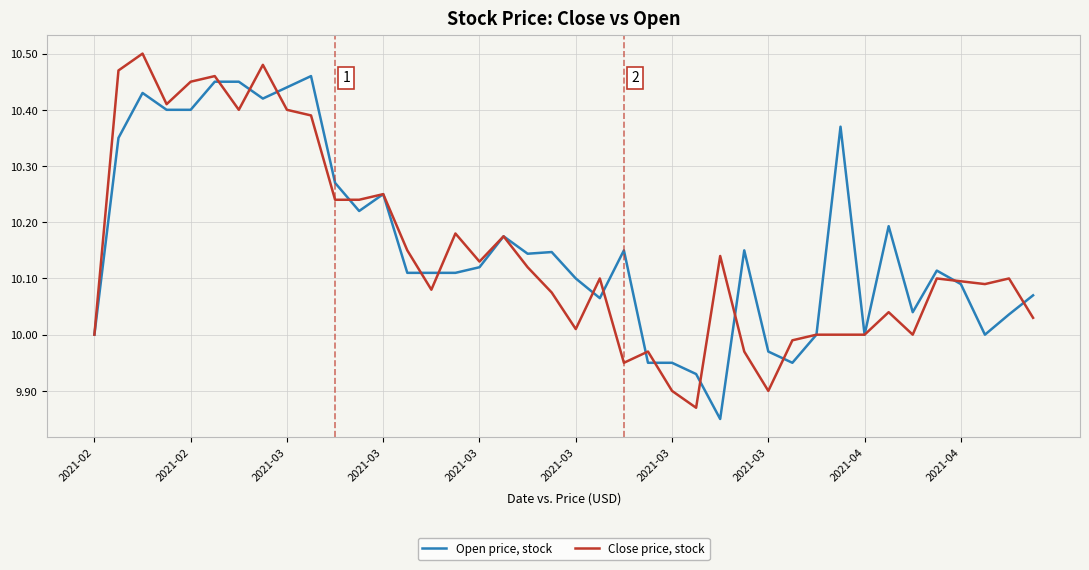

What are all the series names shown in the legend?

Open price, stock, Close price, stock